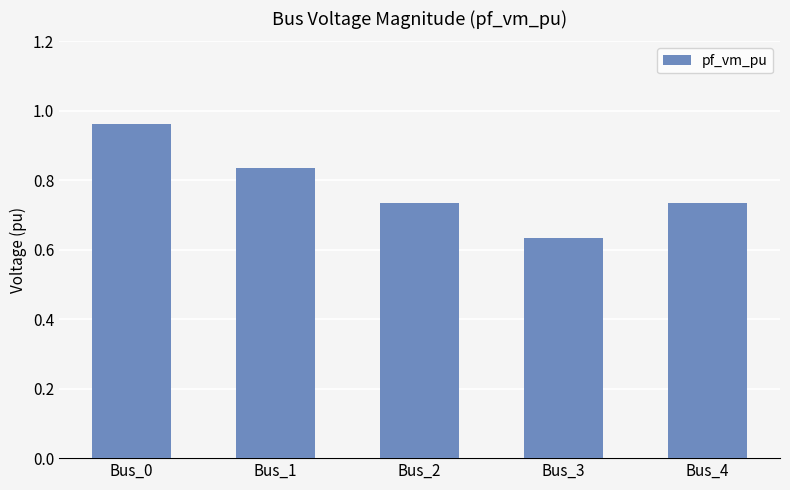

Count the number of data series in this chart.

1